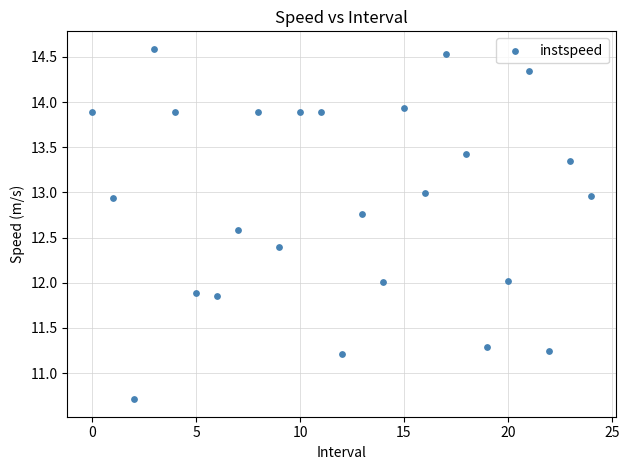

What is the range of Y values (max minus min)?

3.9